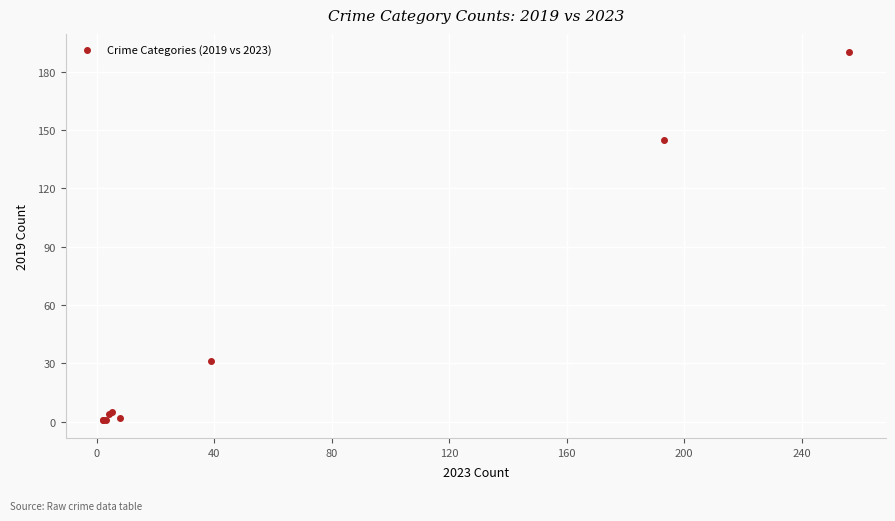

What Y value in the scatter plot is closest to 95?

145